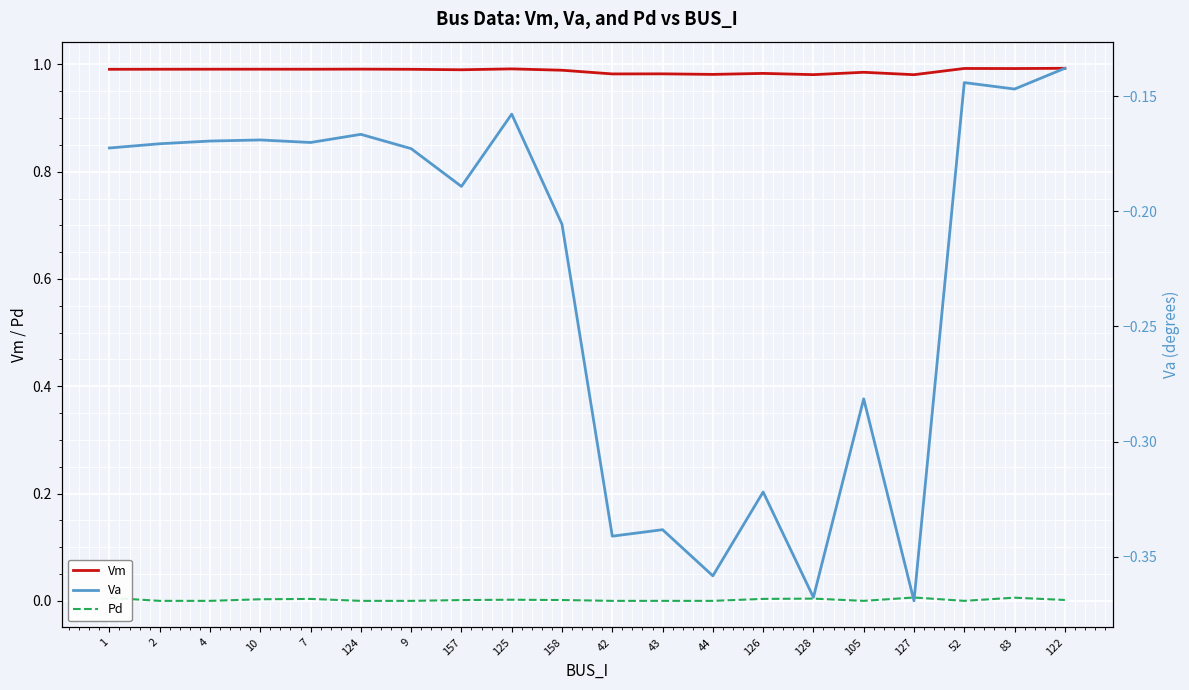

At which category does Pd reach its first local valley?

105